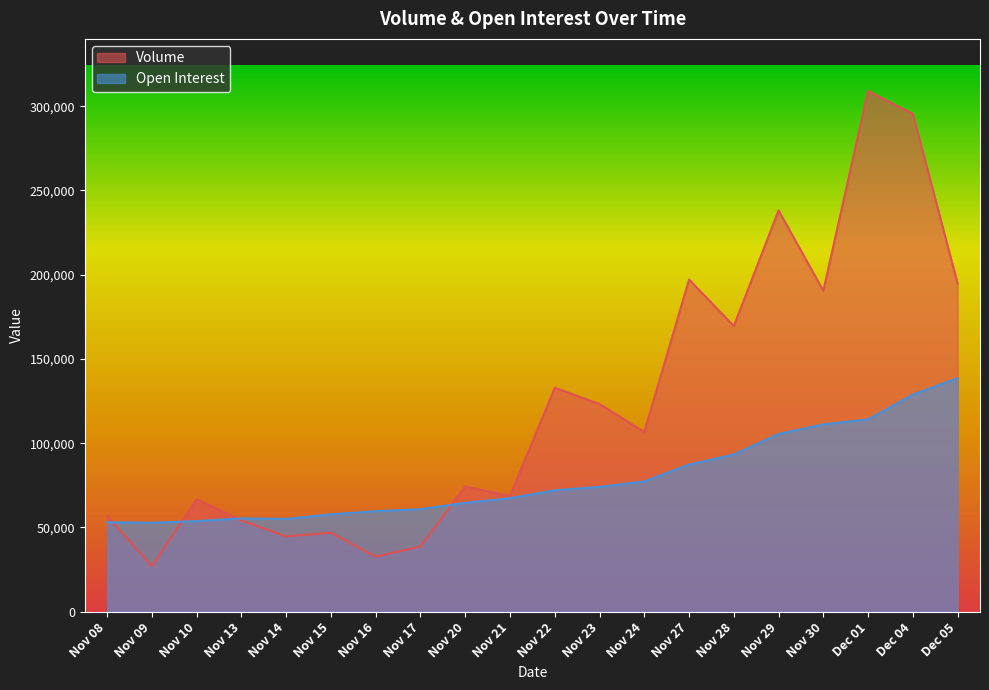

Between Dec 01 and Nov 09, which is larger?

Dec 01